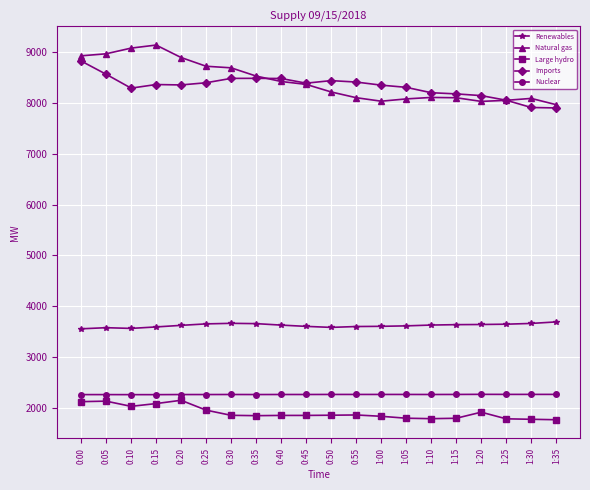

What is the spread (max minus min) of values at 1:25?

6272